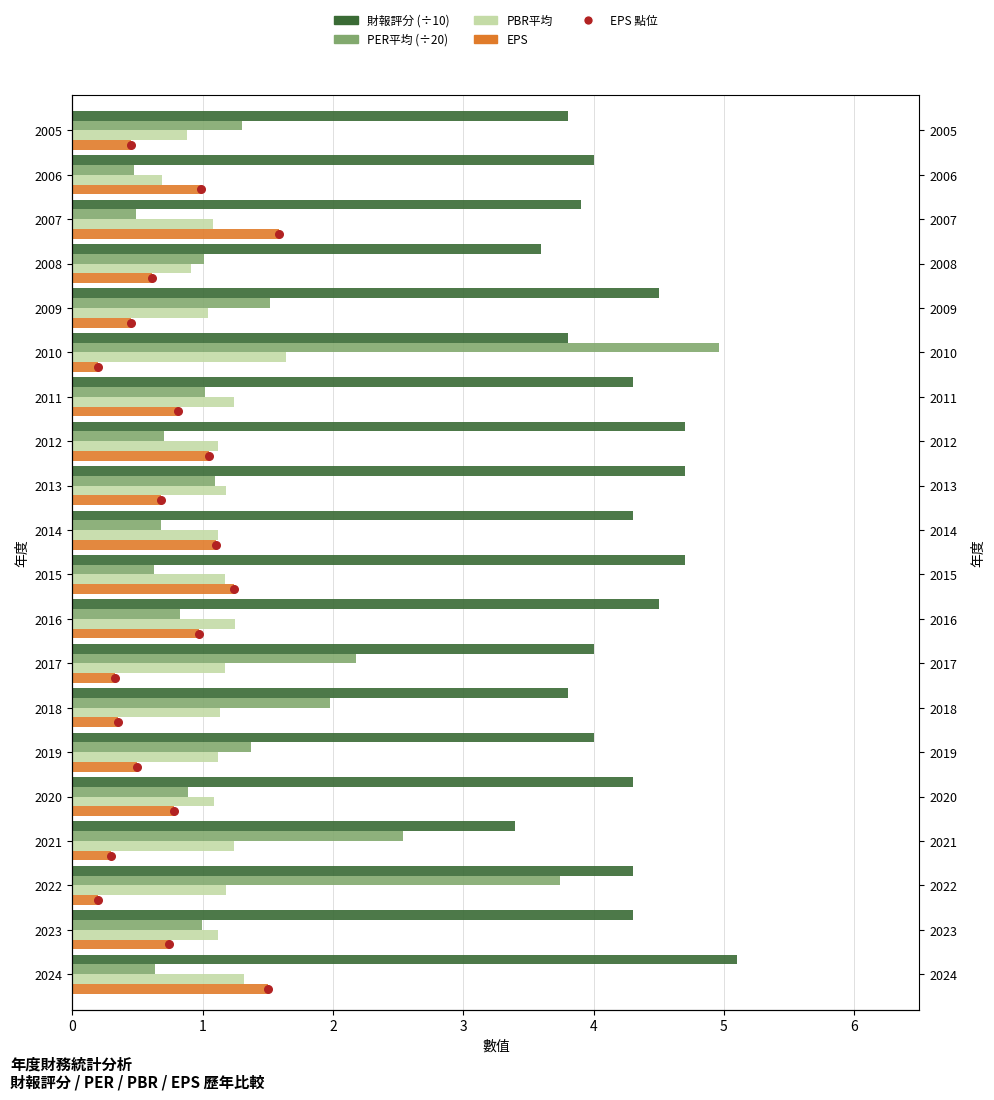

At how many categories does at least one series exceed 1?

20